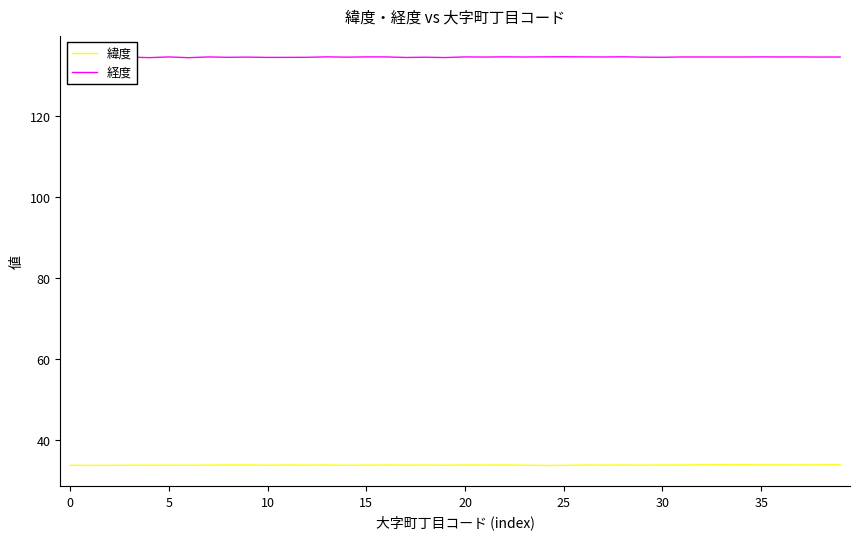

What is the average value of the 緯度 series?

33.9